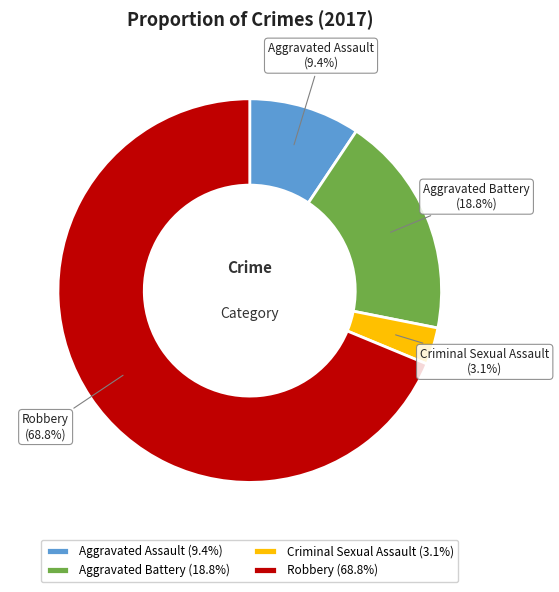

True or false: Robbery accounts for 69% of the total.

True